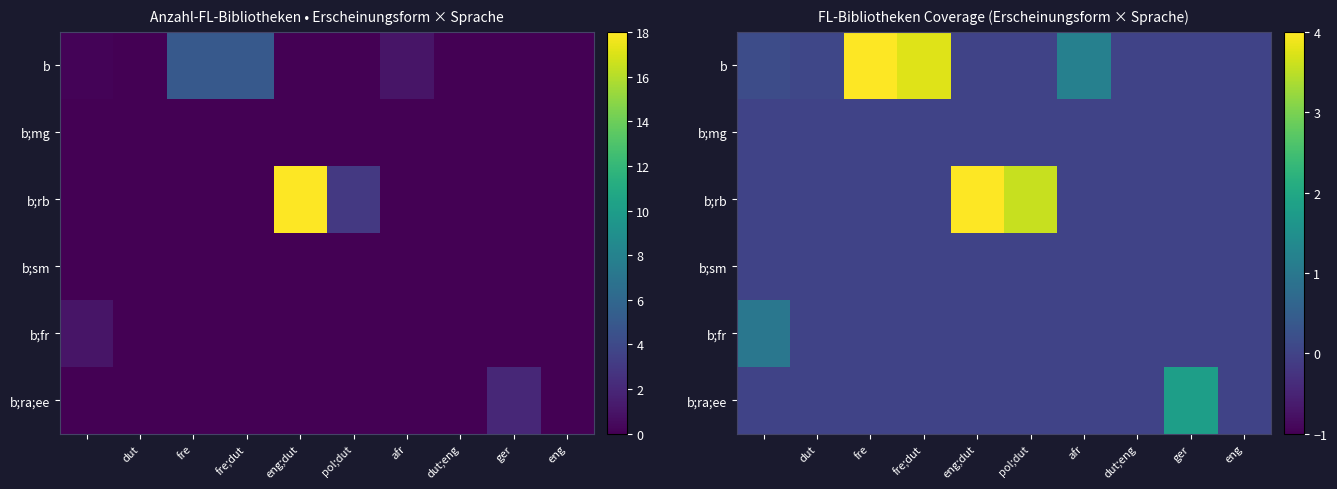

At how many categories does at least one series exceed 12?

1